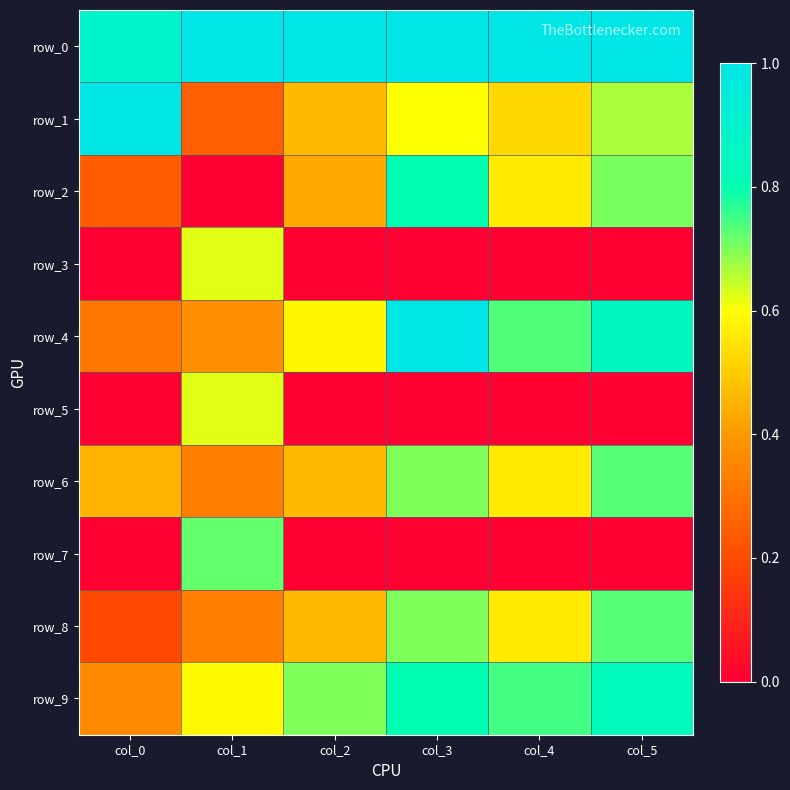

True or false: row_5 has a value of 0.4 at col_2.

False